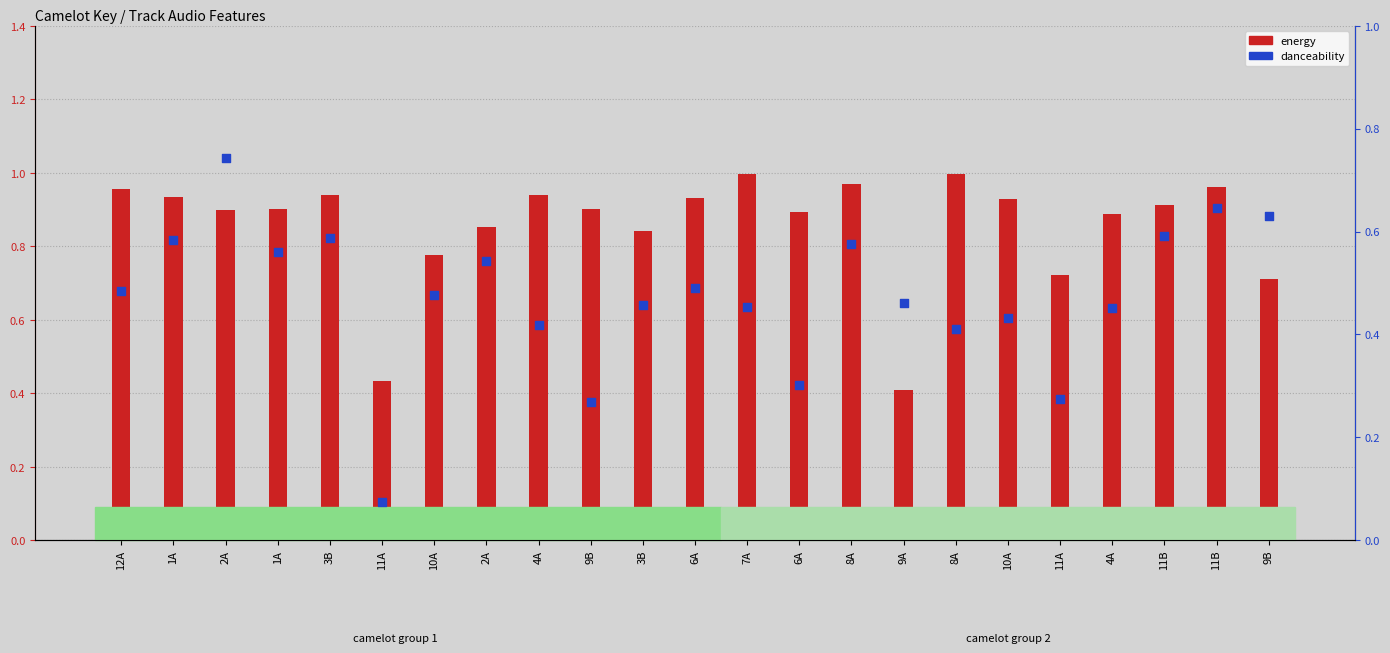

Which series has the largest total across all categories?

energy